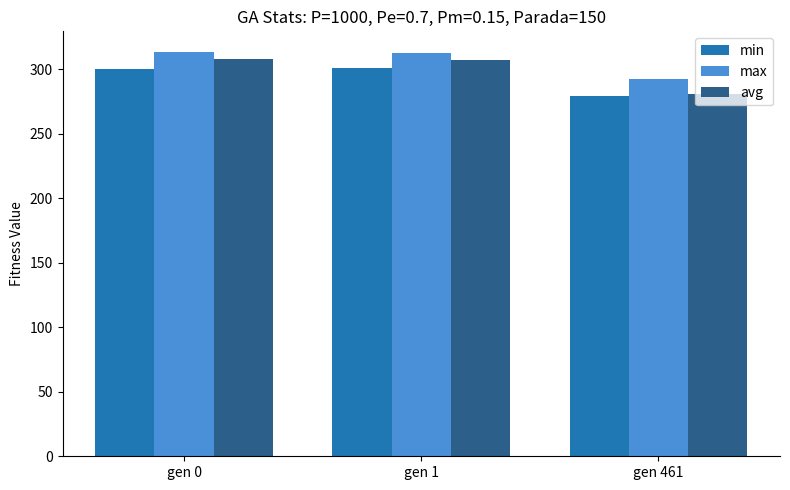

What is the difference between the highest and lowest values at gen 461?

12.7